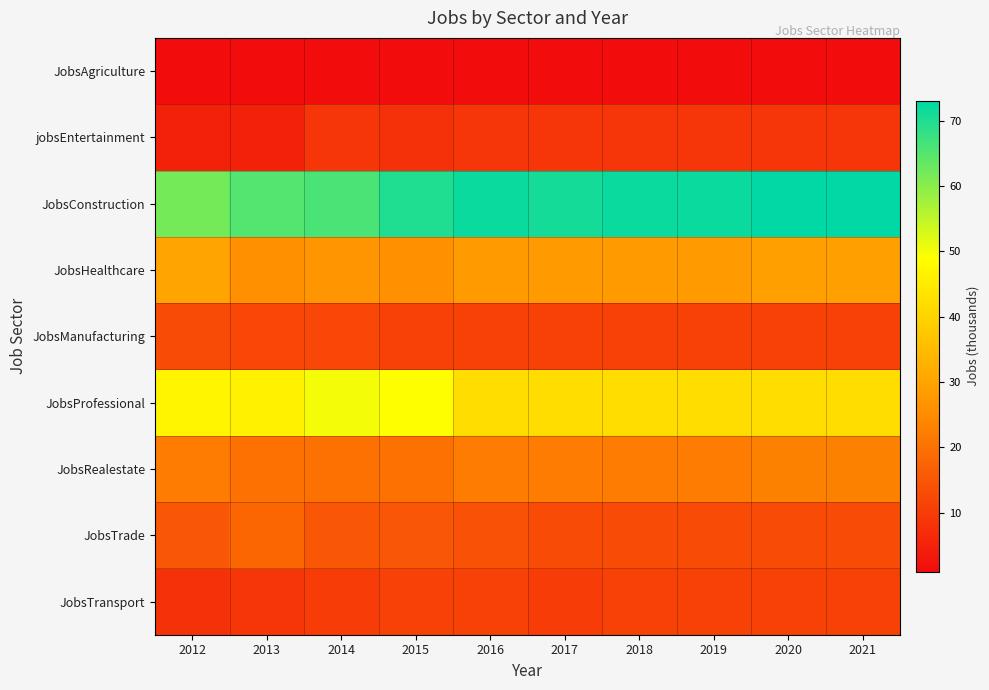

Rank the series by their maximum value, from highest to lowest.

JobsConstruction, JobsProfessional, JobsHealthcare, JobsRealestate, JobsTrade, JobsManufacturing, JobsTransport, jobsEntertainment, JobsAgriculture